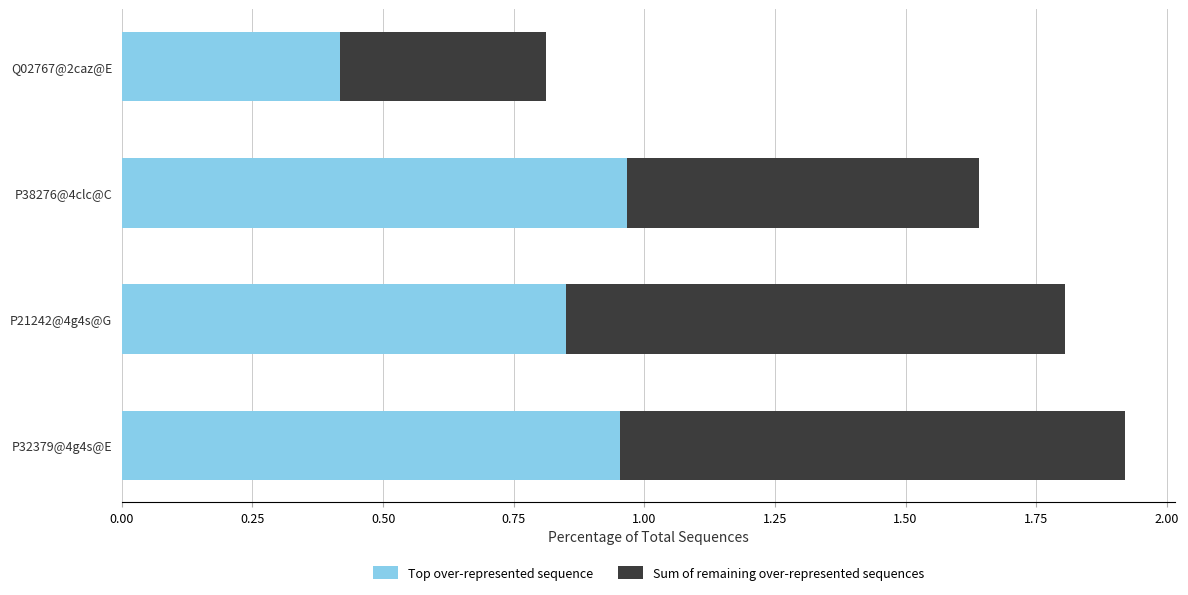

What is the average value of the Top over-represented sequence series?

0.8